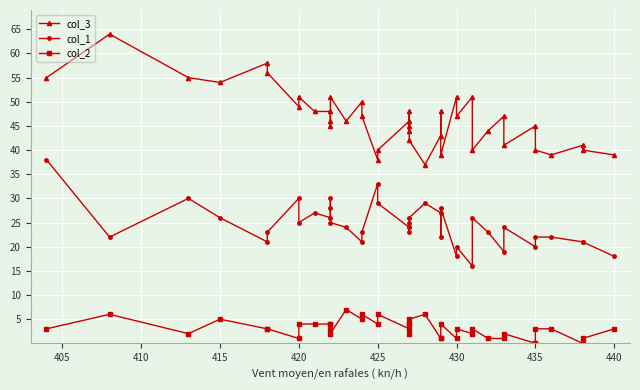

What is the spread (max minus min) of values at 425?

34